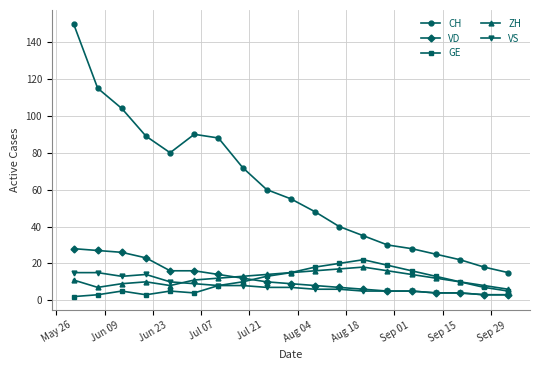

What is the sum of all GE values?

198